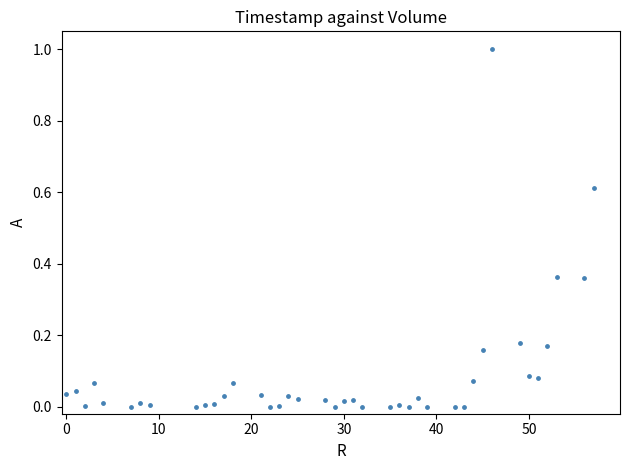

What is the range of X values (max minus min)?

57.0